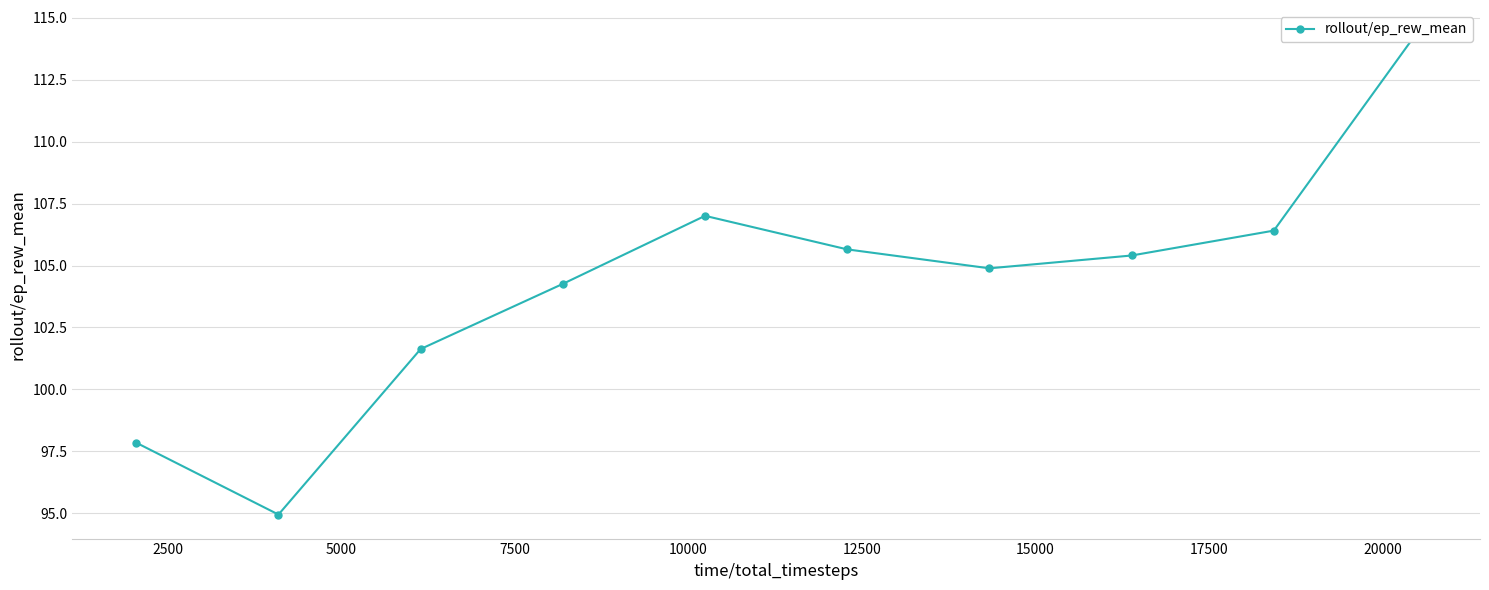

What is the greatest value displayed?

114.3